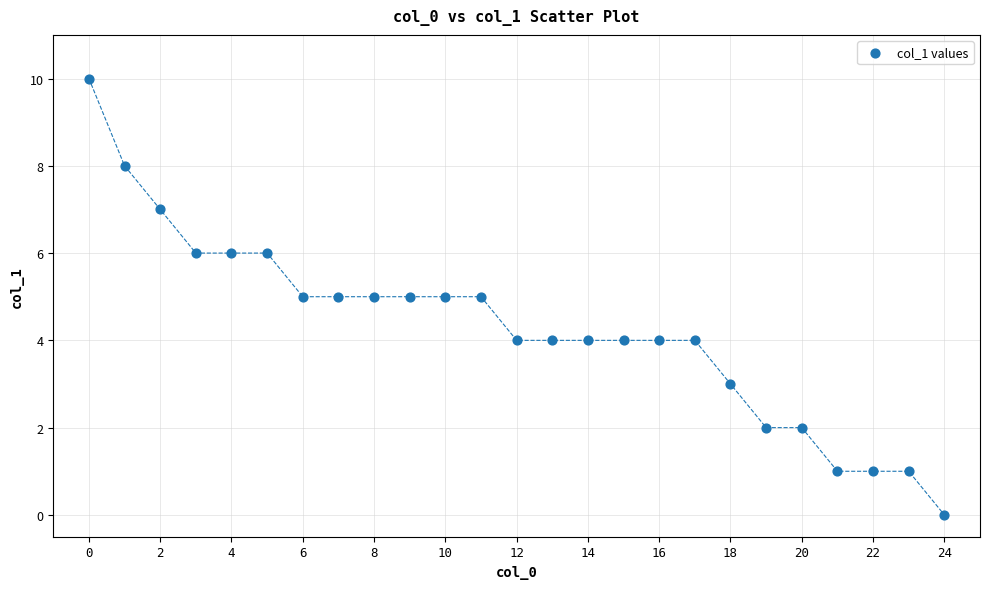

What is the range of Y values (max minus min)?

10